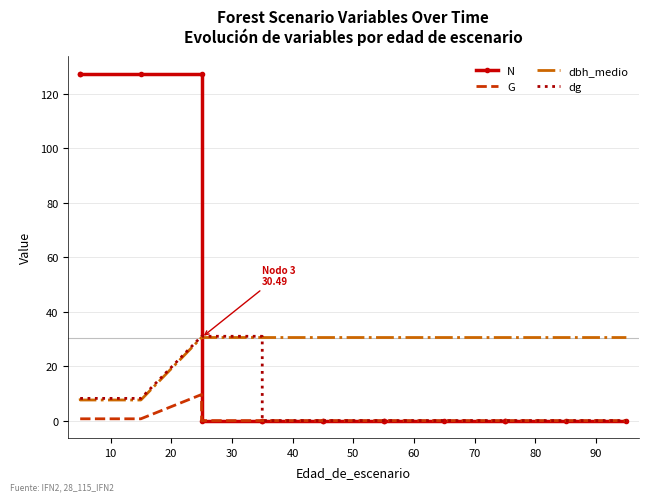

What are all the series names shown in the legend?

N, G, dbh_medio, dg